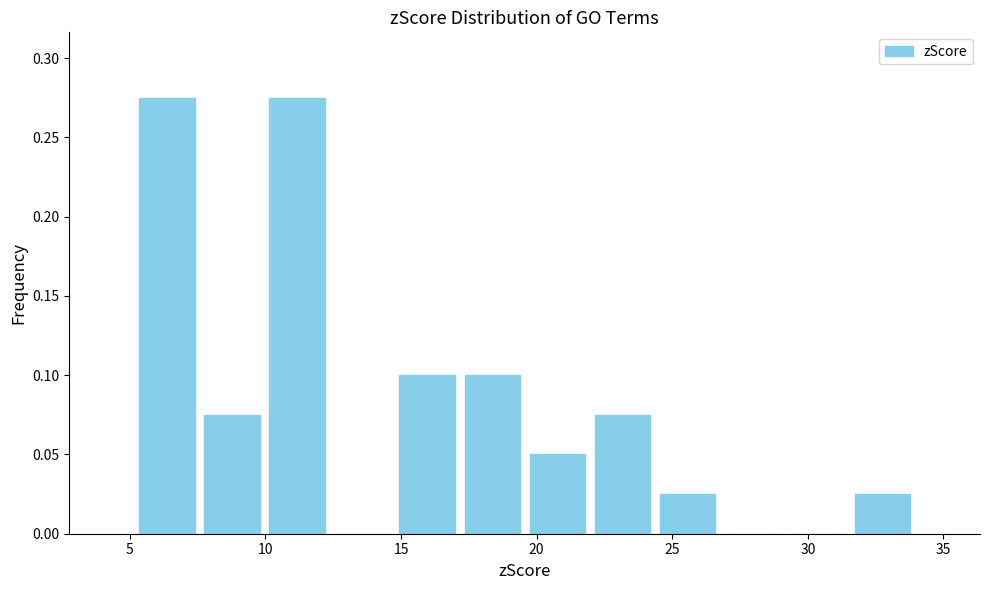

Reading left to right, transcribe this chart: for each bar, give the range it covers on the x-axis and its height. Neither the bar edges nor the heights are printed on the chart, so give them approximately, as read against the axes.

5.0 to 7.5: 0.275
7.5 to 10.0: 0.075
10.0 to 12.5: 0.275
12.5 to 15.0: 0
15.0 to 17.0: 0.100
17.0 to 19.5: 0.100
19.5 to 22.0: 0.050
22.0 to 24.5: 0.075
24.5 to 27.0: 0.025
27.0 to 29.0: 0
29.0 to 31.5: 0
31.5 to 34.0: 0.025